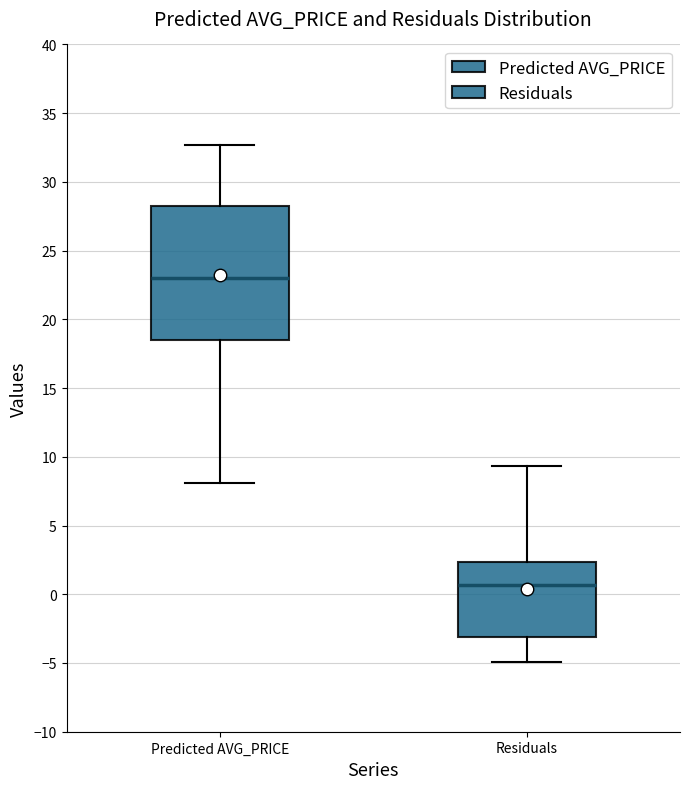

Where does the lower whisker of the box for Residuals end on the y-axis? The values are not printed on the chart, so give them approximately, as read against the axis.

-5.0